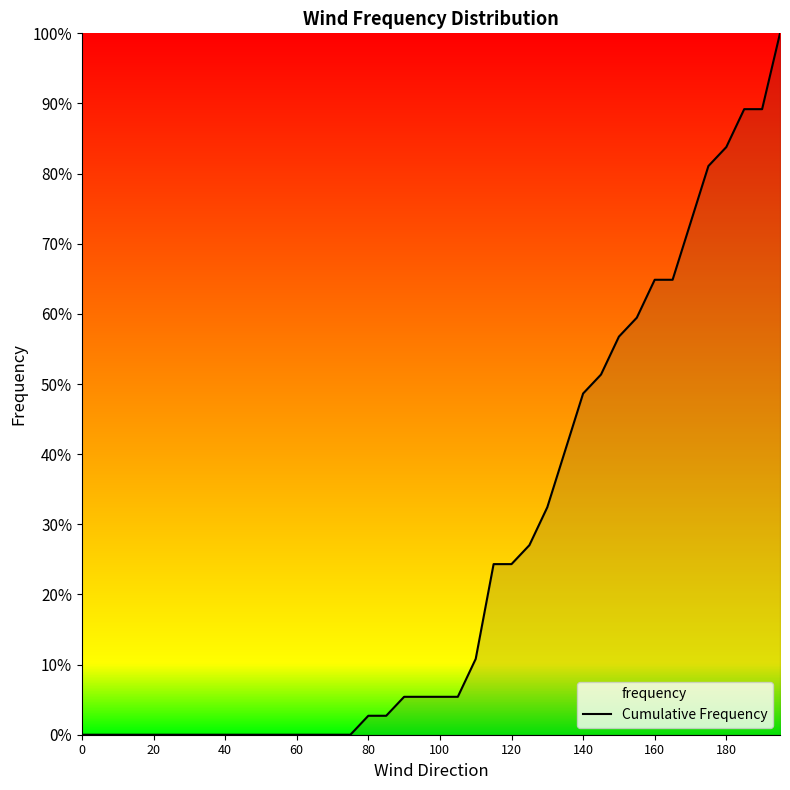

What is the greatest value displayed?

100.0